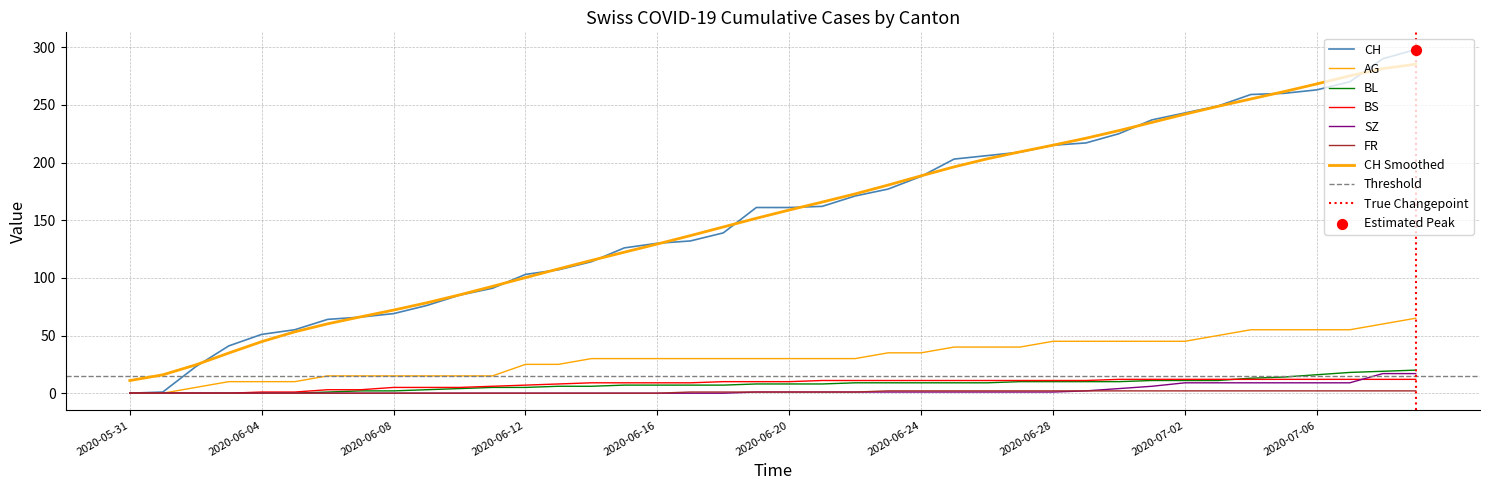

At how many categories does at least one series exceed 116?

25